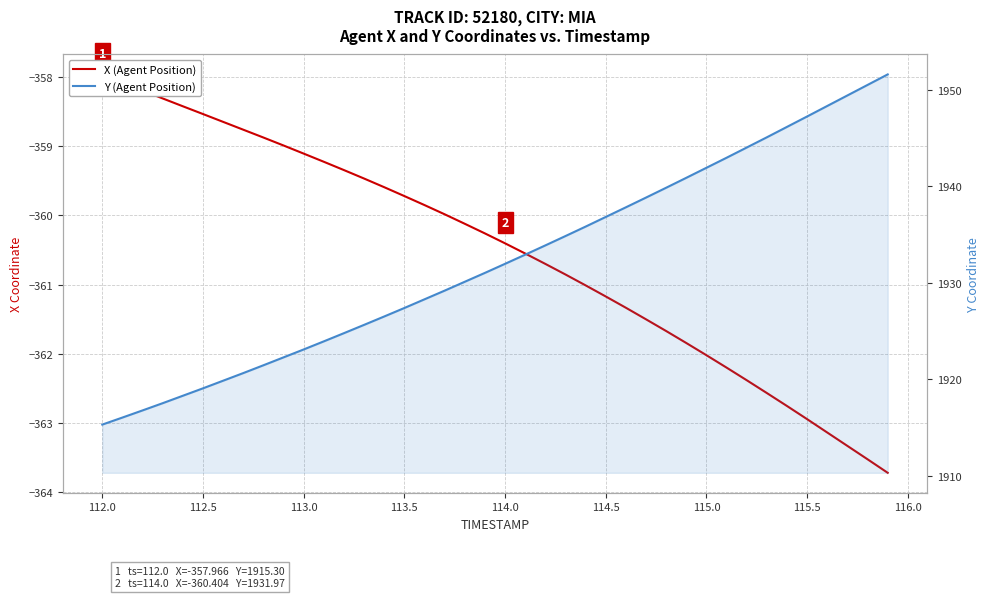

What is the value of the Y (Agent Position) point at the 28th from the left?

1938.8